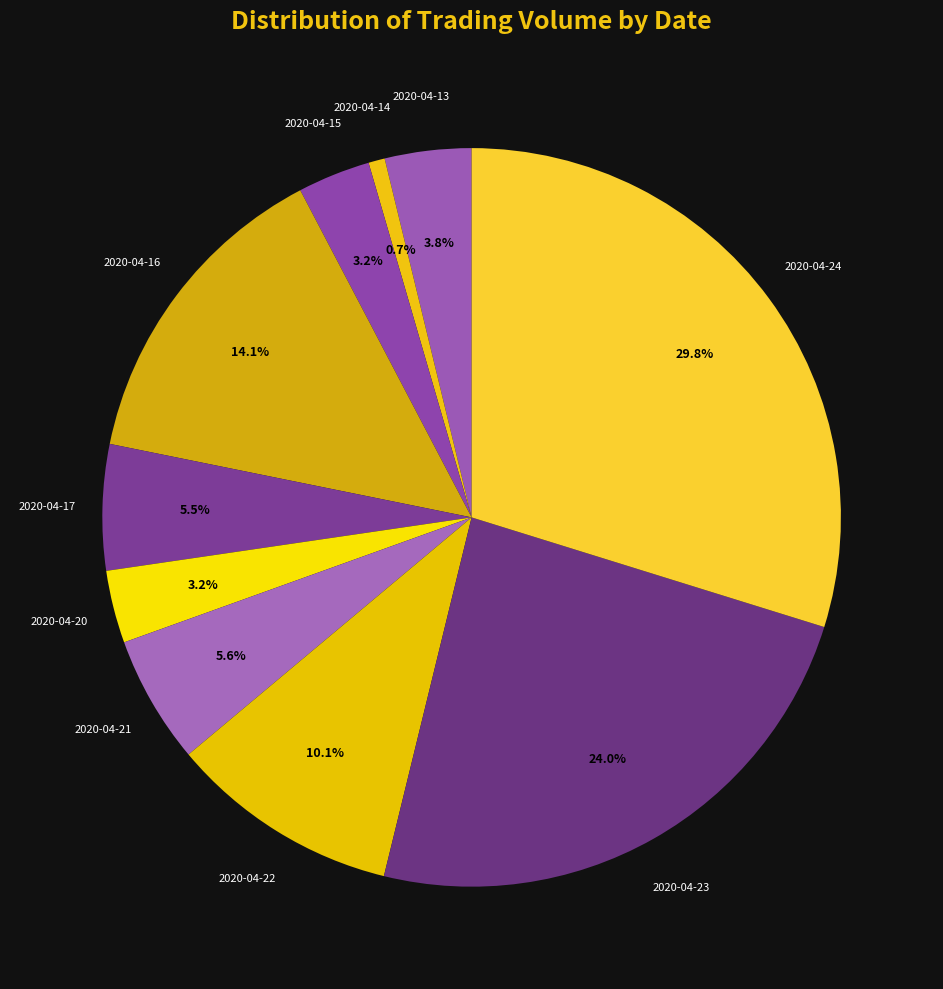

Count the number of slices in the pie.

10